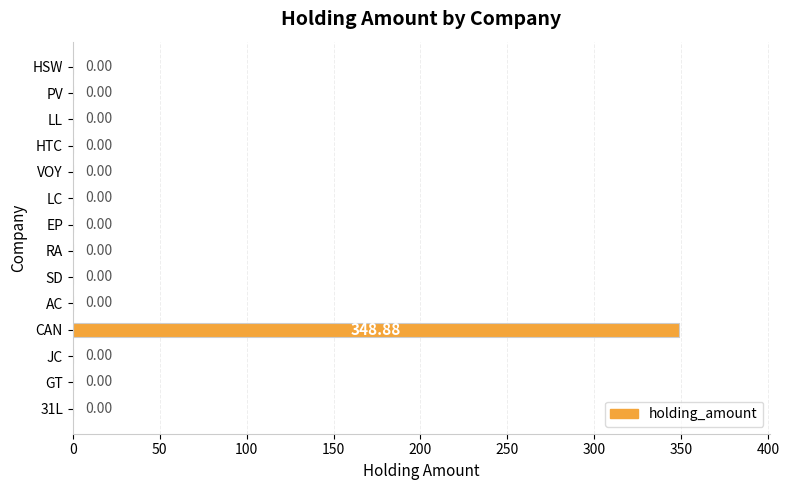

What is the sum of all values?

348.9